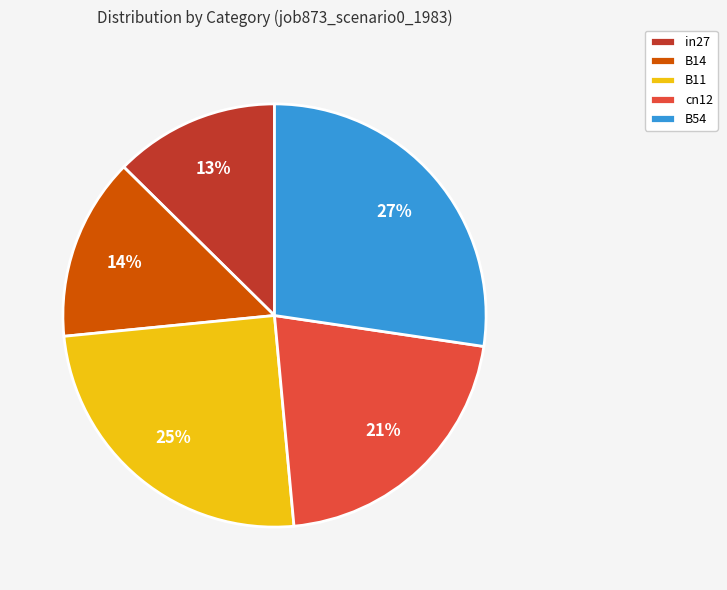

Is there any slice that represents more than half of the pie?

No